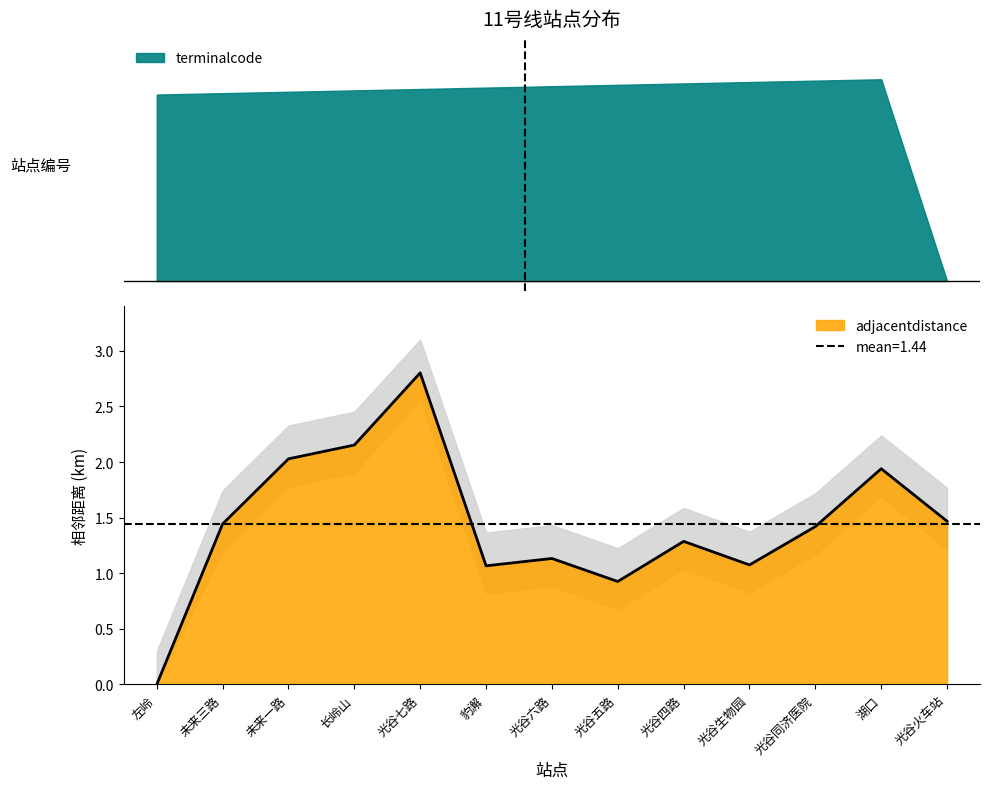

At which label is the value closest to 1?

豹澥